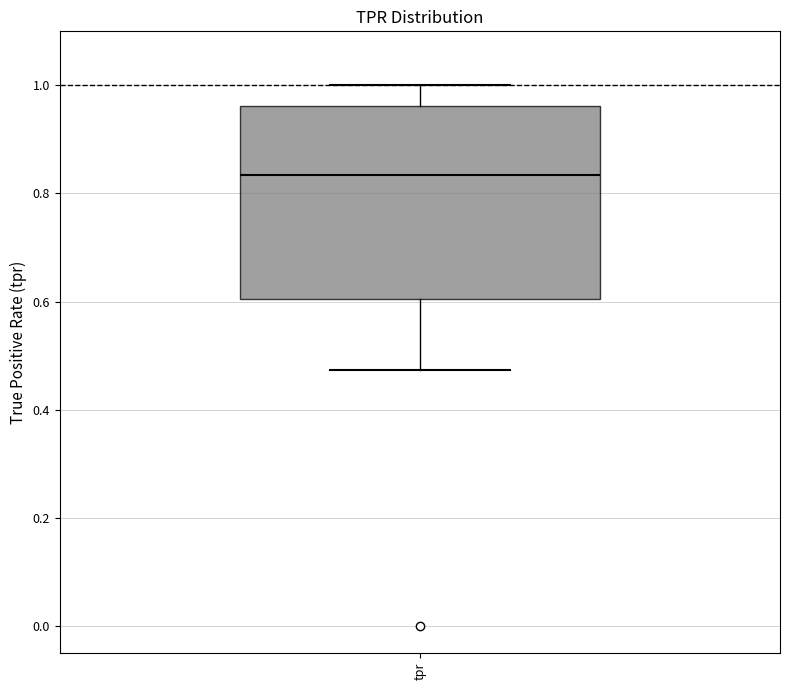

Transcribe this box plot: give where the median line is, the range the box spans, and where the two whiskers end, as read against the y-axis. The values are not printed on the chart, so give them approximately, as read against the axis.

median 0.84, box 0.60 to 0.96, whiskers 0.48 to 1.00